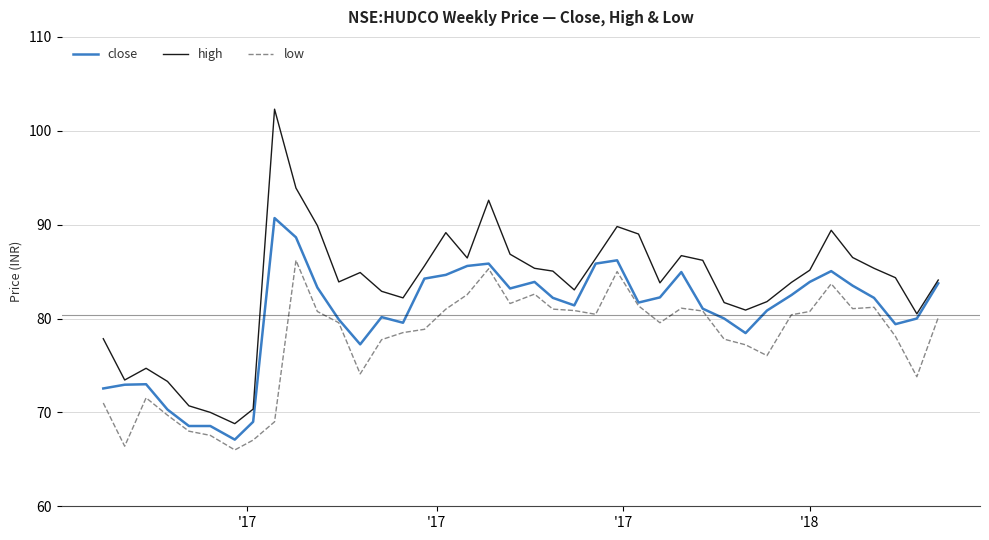

Rank the series by their average value, from lowest to highest.

low, close, high